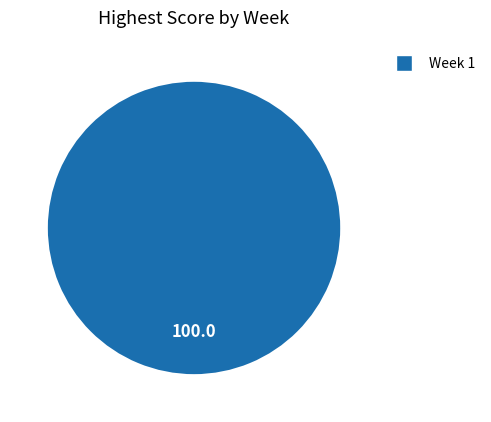

Is there a majority slice in this chart?

Yes